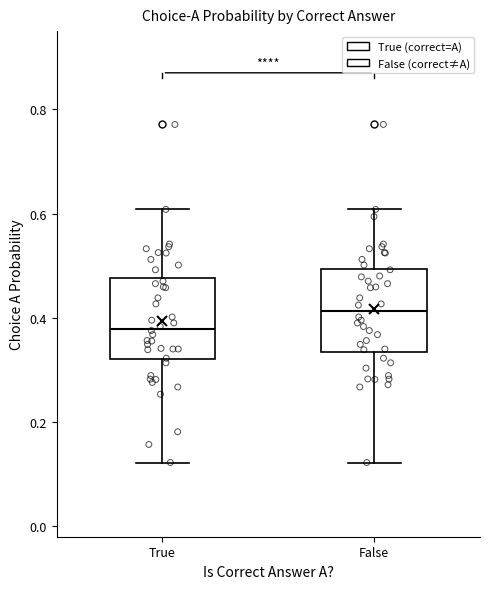

Where does the lower whisker of the box for True end on the y-axis? The values are not printed on the chart, so give them approximately, as read against the axis.

0.12